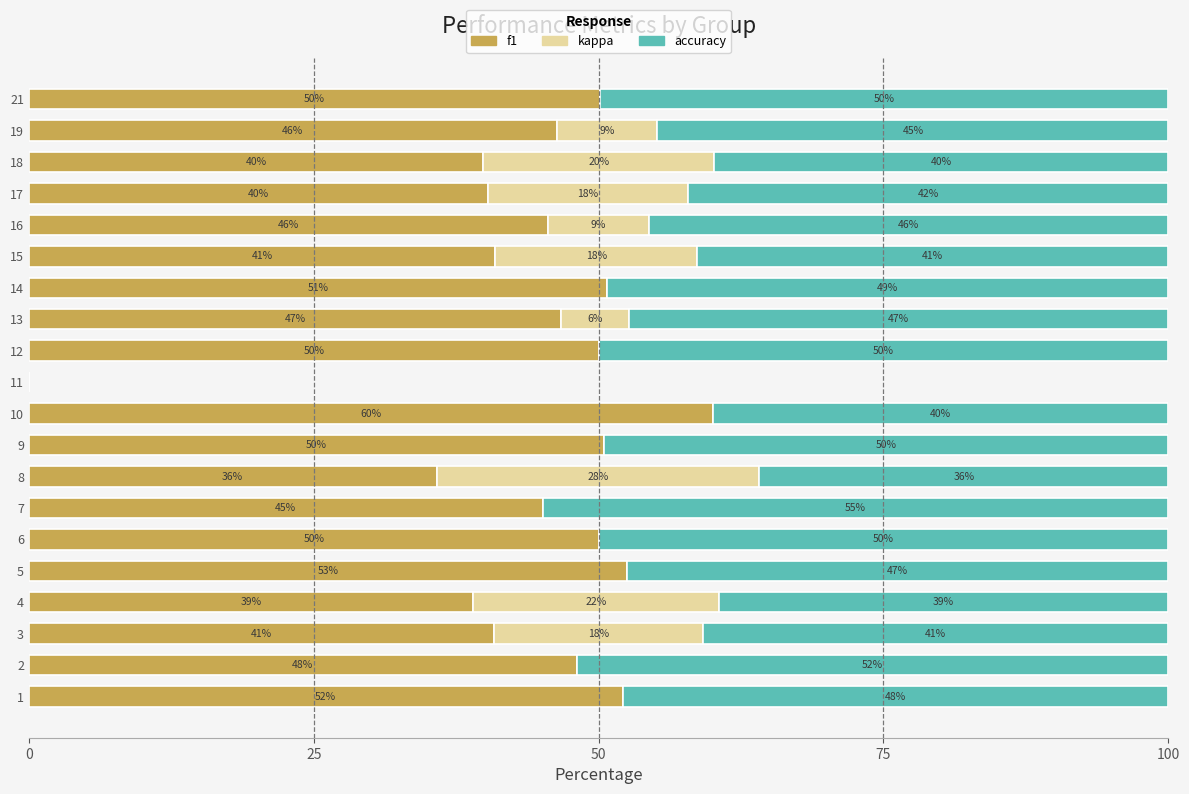

What is the approximate value of f1 at 2?

48.1